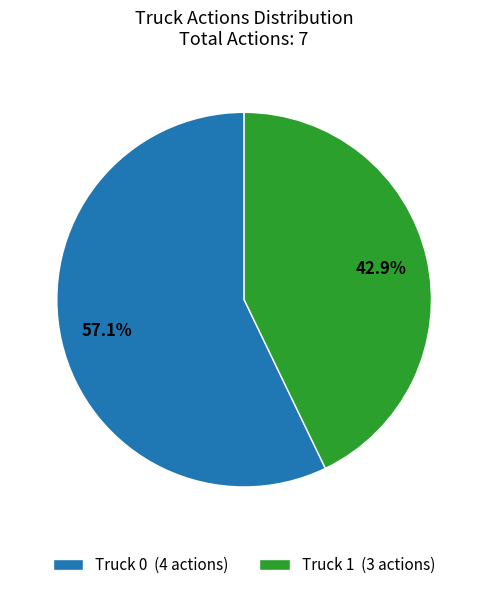

What percentage do Truck 1 and Truck 0 together represent?

100.0%